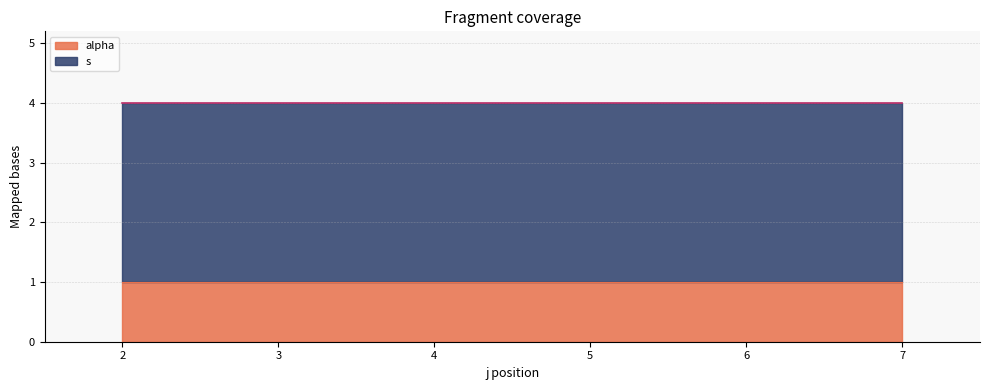

List the series in order of their peak value, highest first.

s, alpha